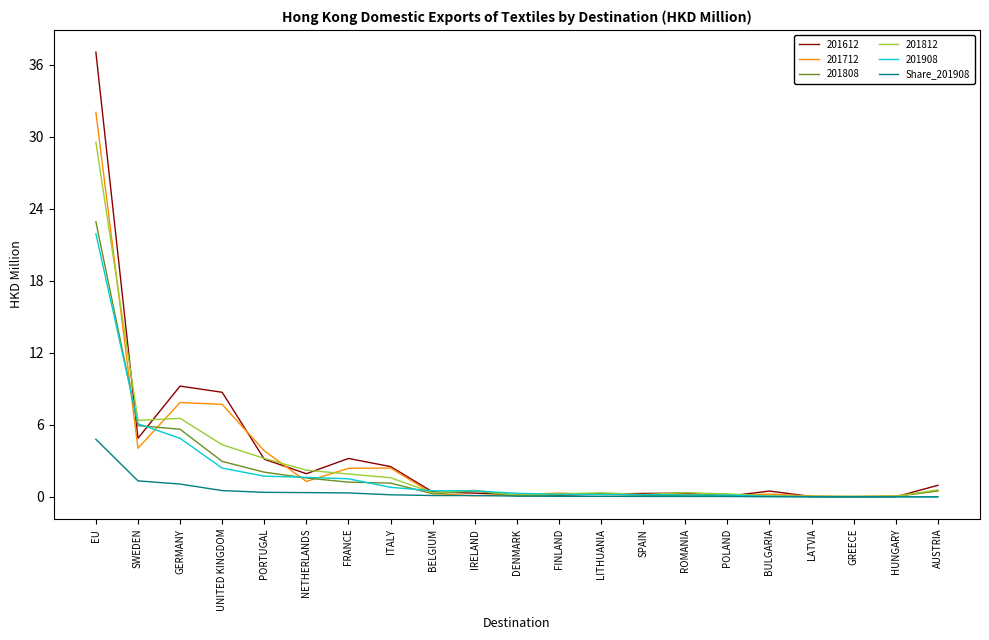

What is the greatest value displayed?

37.0